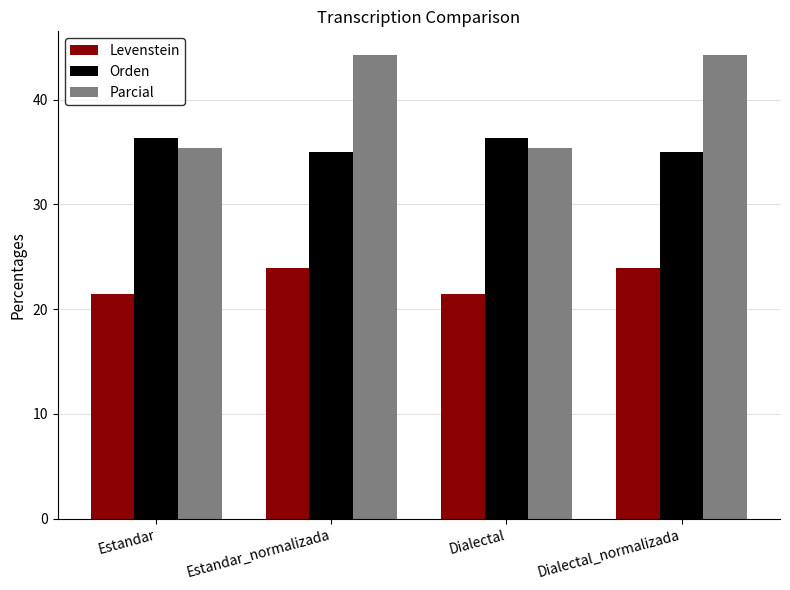

What is the value of the Levenstein bar at the 3rd from the left?

21.5